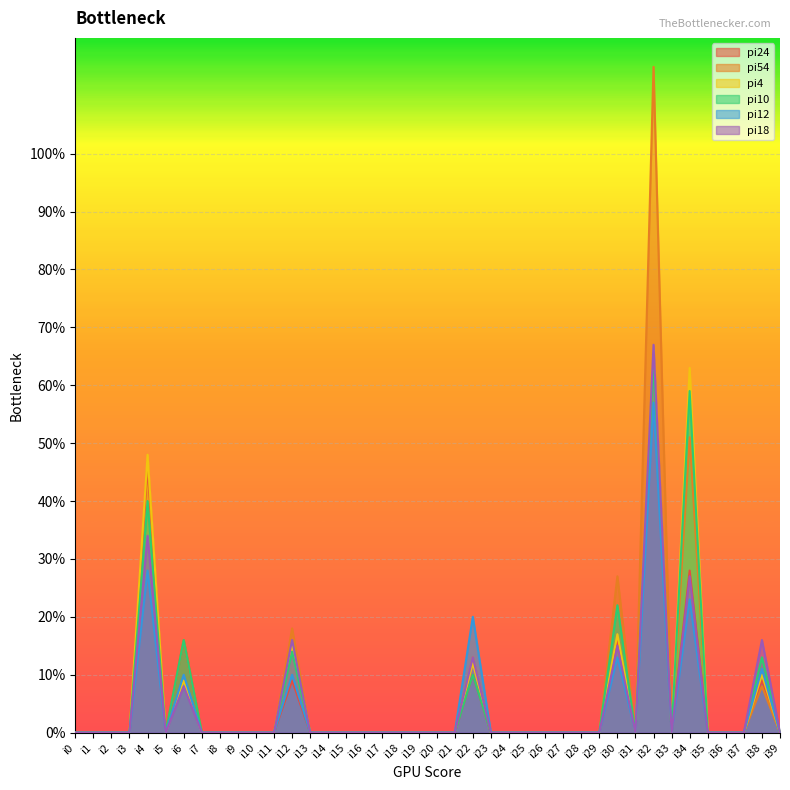

Which has a higher value, i21 or i14?

i21